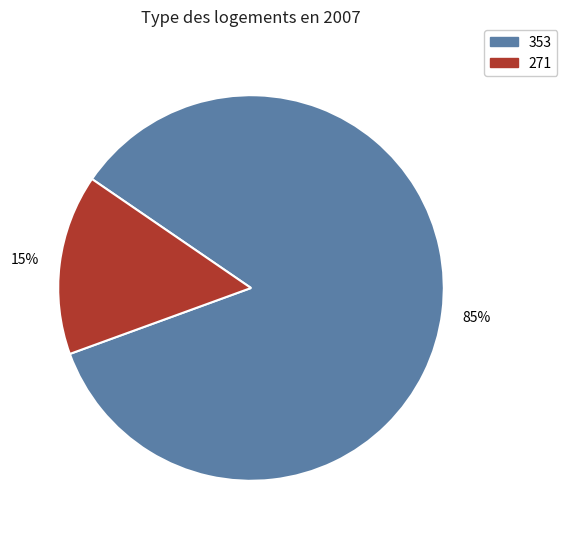

Is there any slice that represents more than half of the pie?

Yes